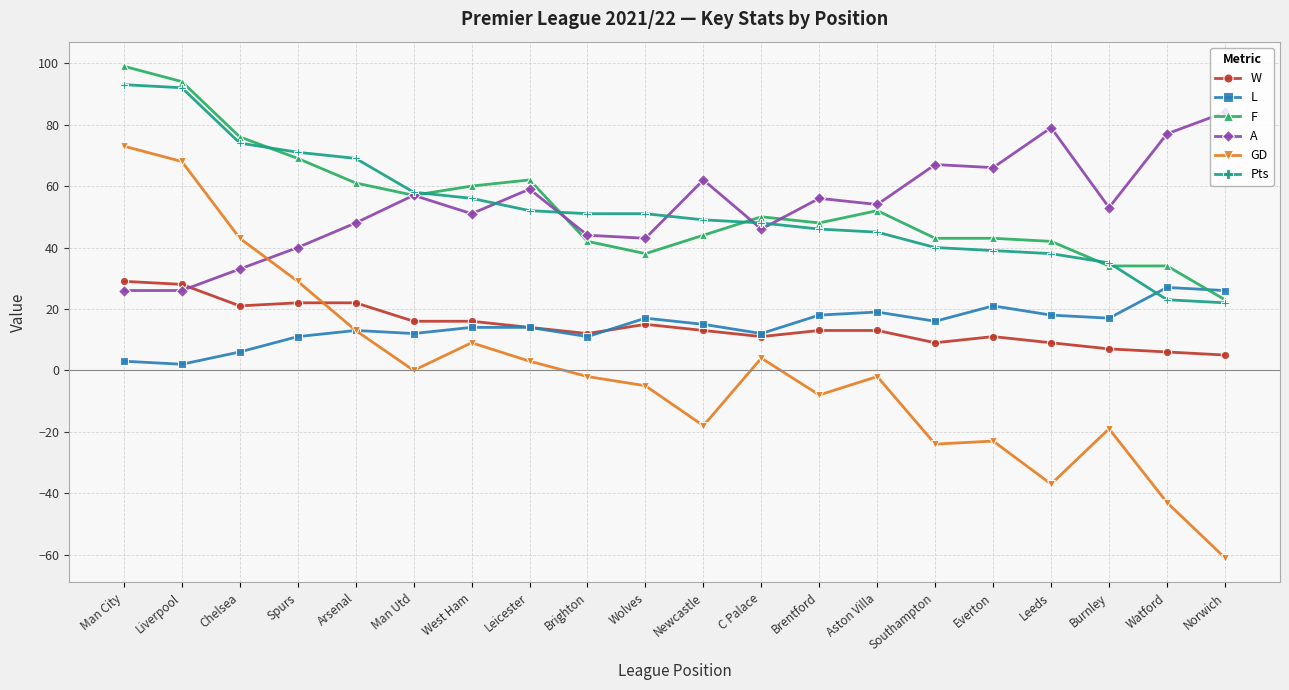

Where is the first local maximum for A?

Man Utd